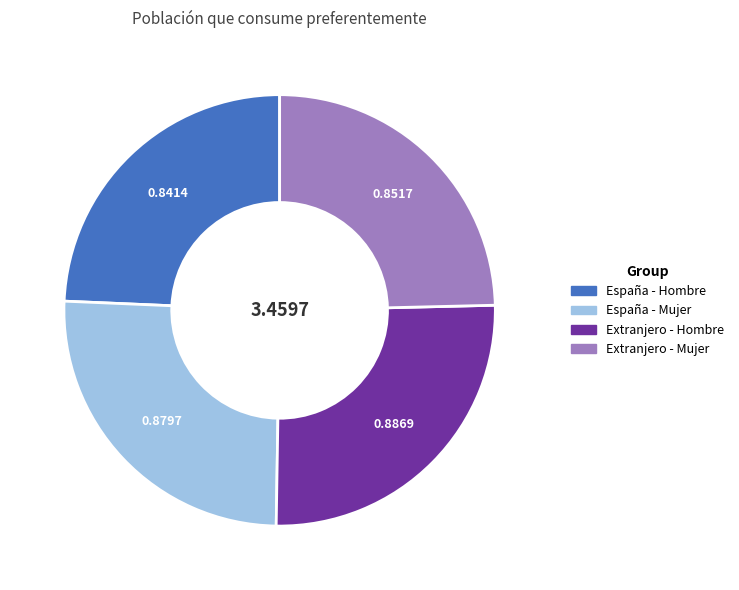

Is the sum of Extranjero - Hombre and España - Mujer greater than half?

Yes